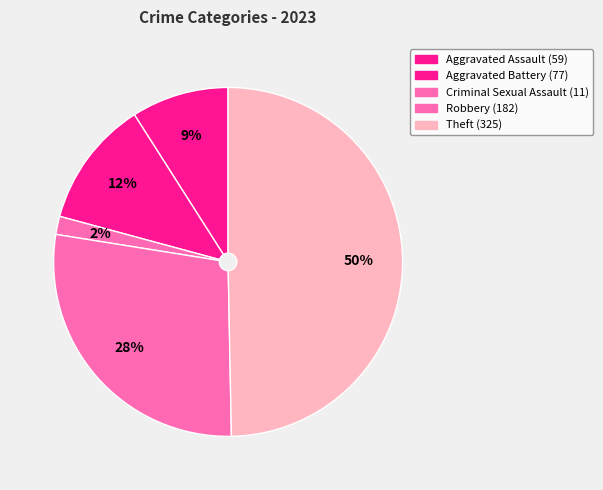

Combined, do Aggravated Battery and Robbery account for over 50%?

No